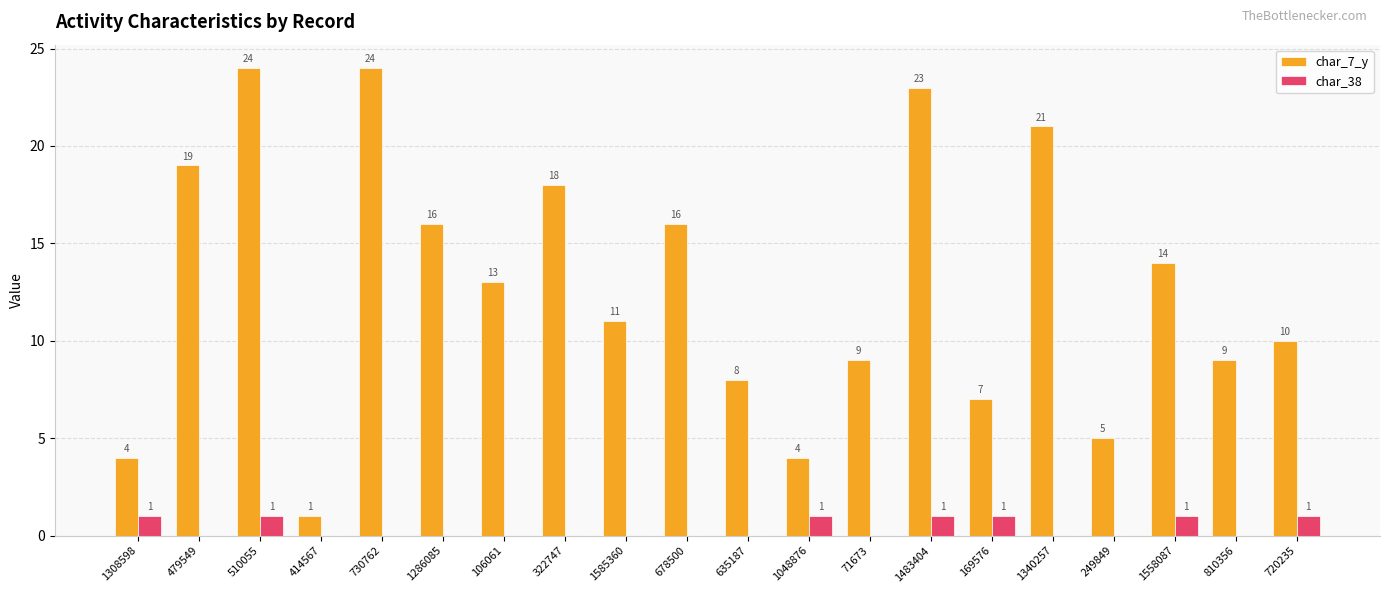

What is the sum of all char_7_y values?

256